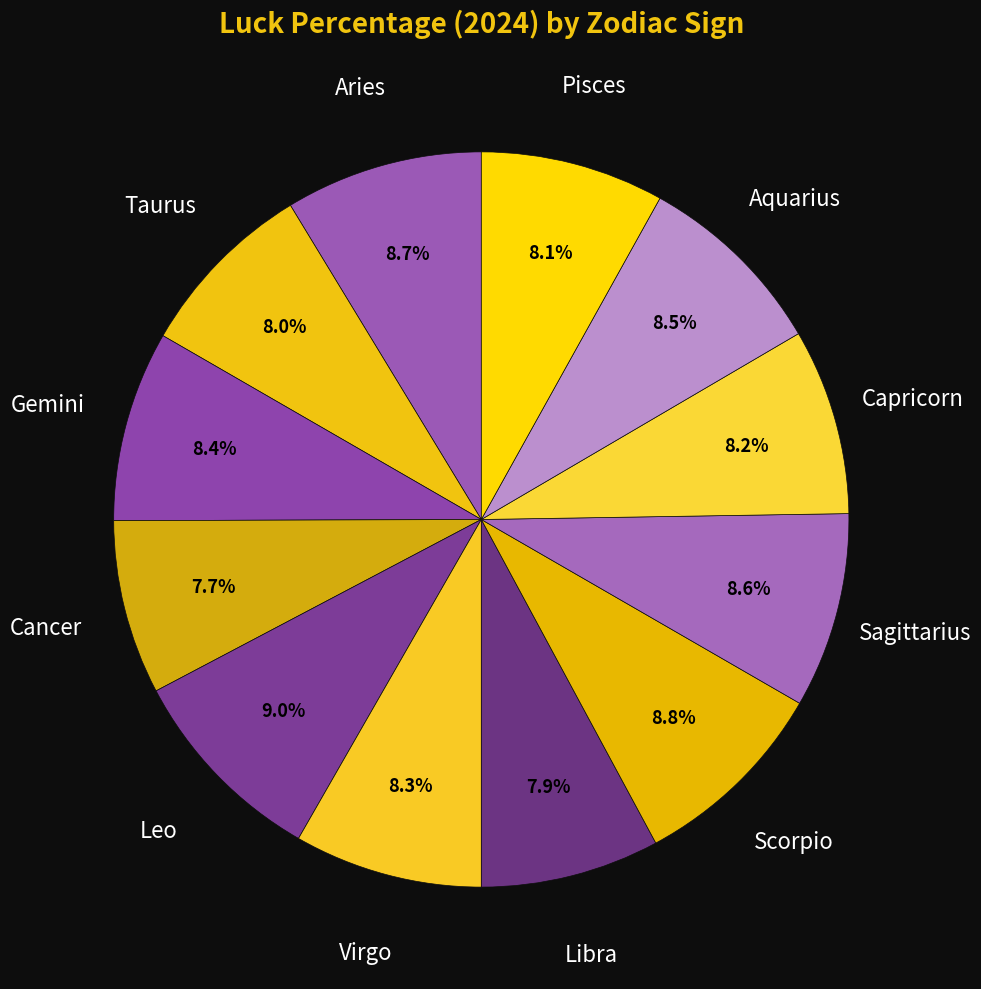

How many slices are in this pie chart?

12